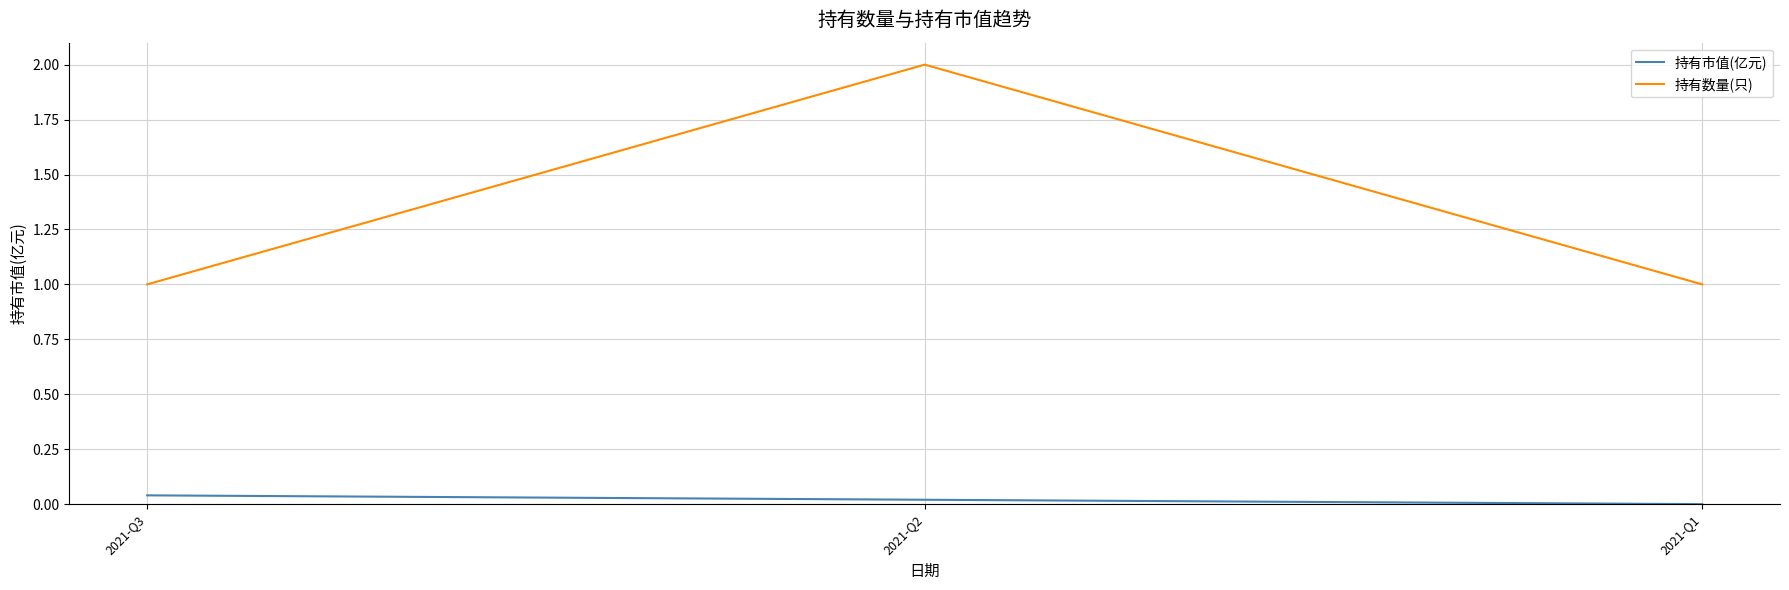

What is the difference between the highest and lowest values at 2021-Q3?

1.0